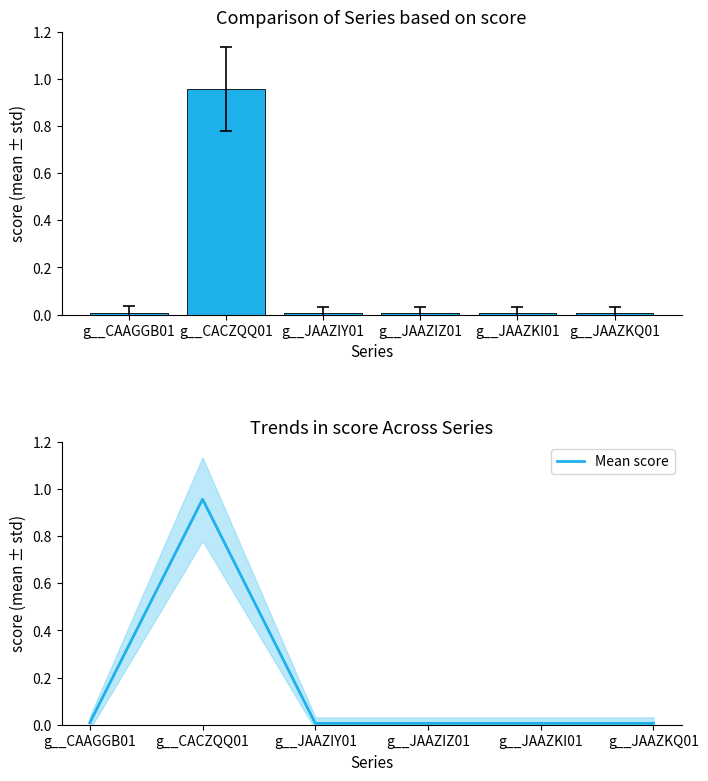

At which label is the value closest to 0?

g__JAAZKQ01